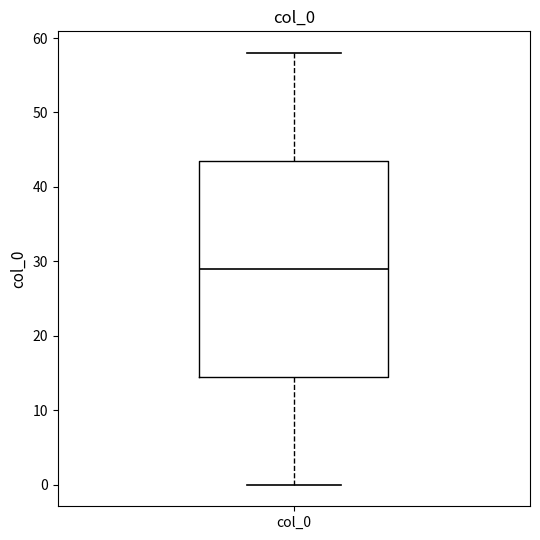

Transcribe this box plot: give where the median line is, the range the box spans, and where the two whiskers end, as read against the y-axis. The values are not printed on the chart, so give them approximately, as read against the axis.

median 29, box 15 to 44, whiskers 0 to 58